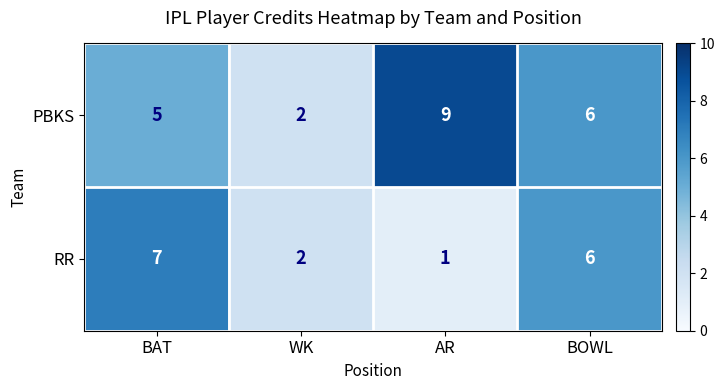

Reading right to left, transcribe all the data shown in this chart.

PBKS: 6	9	2	5
RR: 6	1	2	7